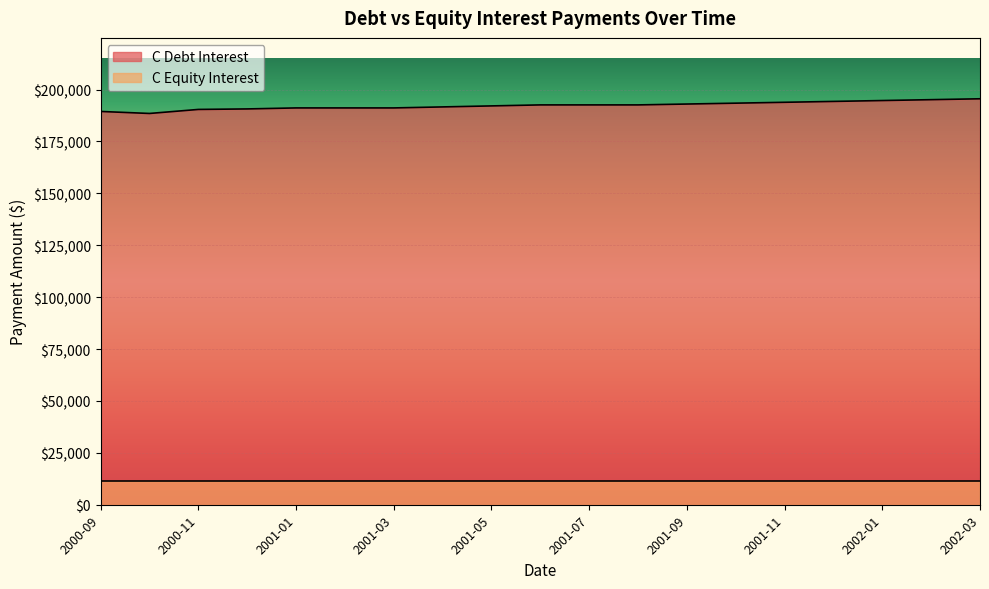

Which label corresponds to the largest value in the chart?

2002-03